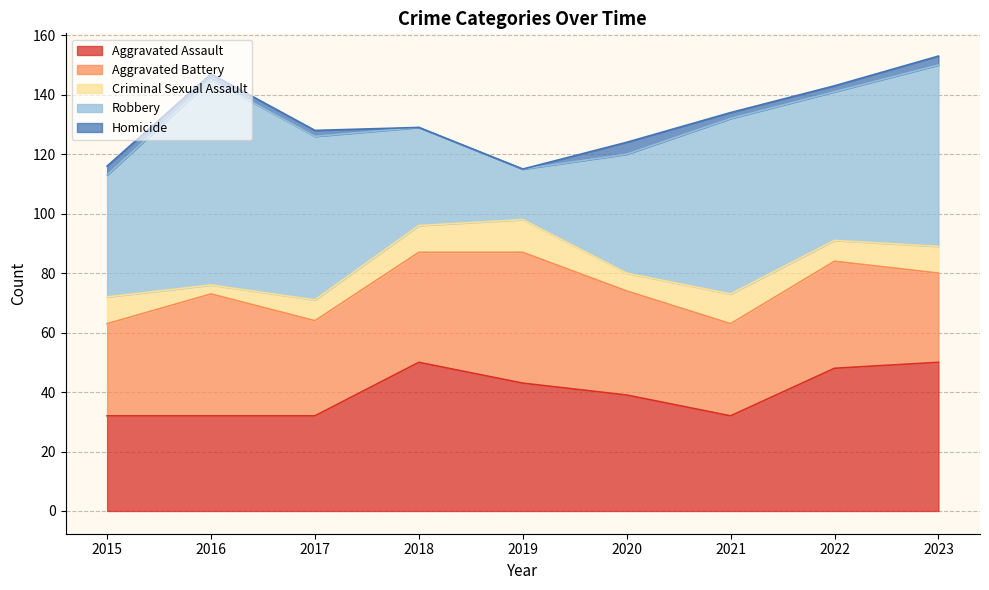

Reading left to right, list all the values displayed in this chart.

Aggravated Assault: 2015=32	2016=32	2017=32	2018=50	2019=43	2020=39	2021=32	2022=48	2023=50
Aggravated Battery: 2015=31	2016=41	2017=32	2018=37	2019=44	2020=35	2021=31	2022=36	2023=30
Criminal Sexual Assault: 2015=9	2016=3	2017=7	2018=9	2019=11	2020=6	2021=10	2022=7	2023=9
Robbery: 2015=41	2016=69	2017=55	2018=33	2019=17	2020=40	2021=59	2022=50	2023=61
Homicide: 2015=3	2016=2	2017=2	2018=0	2019=0	2020=4	2021=2	2022=2	2023=3